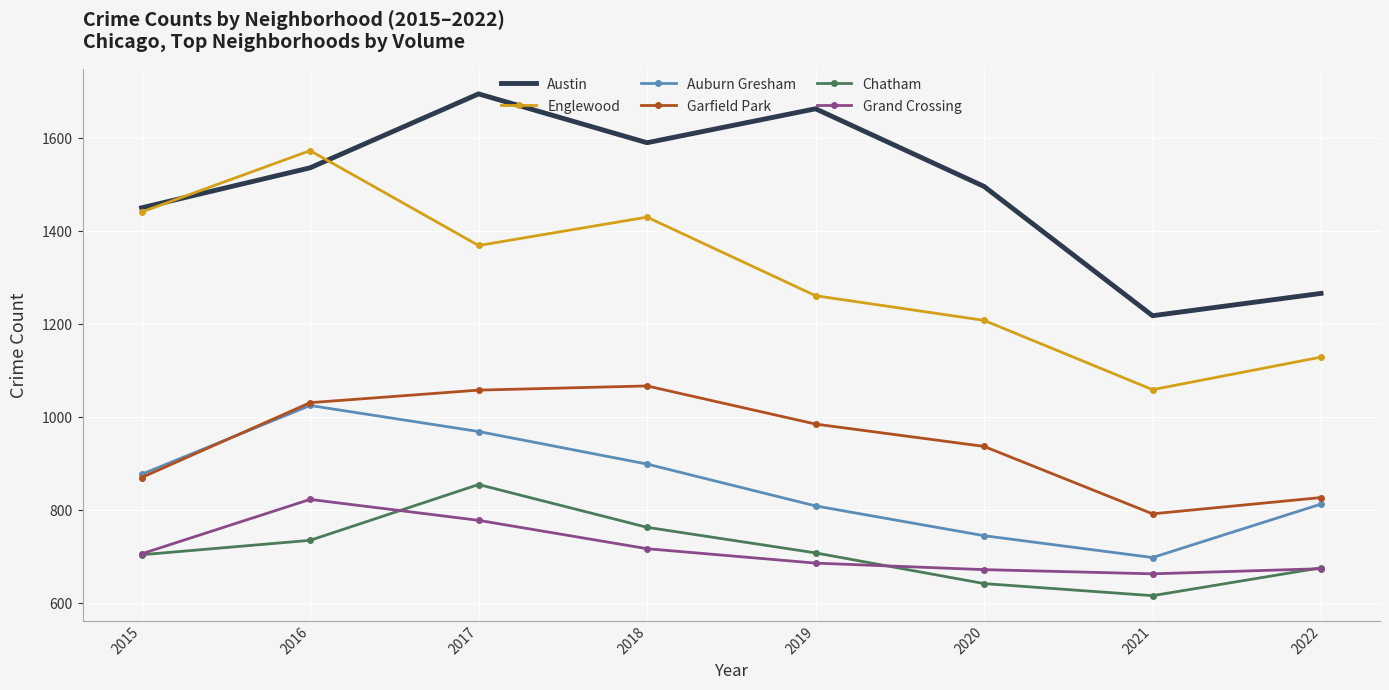

Between 2015 and 2019, which series saw the biggest shift?

Austin